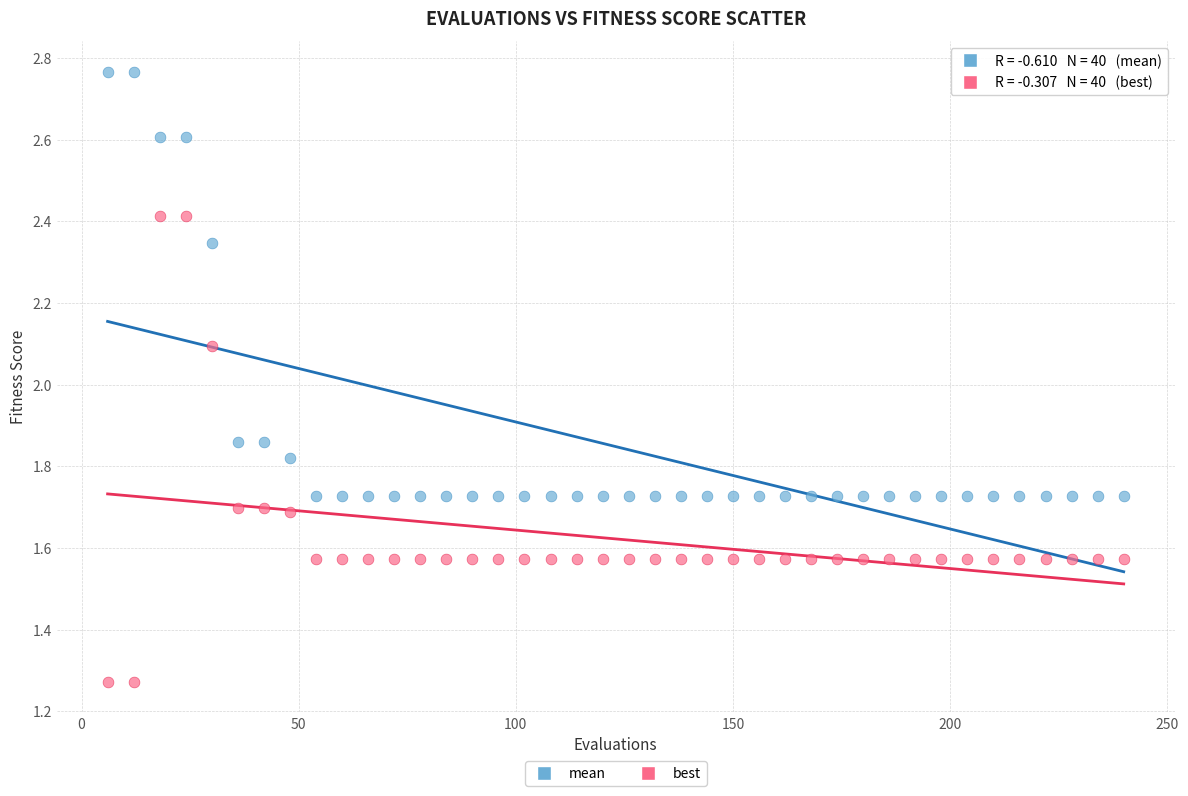

Across all data points, what is the range of X values (max minus min)?

234.0